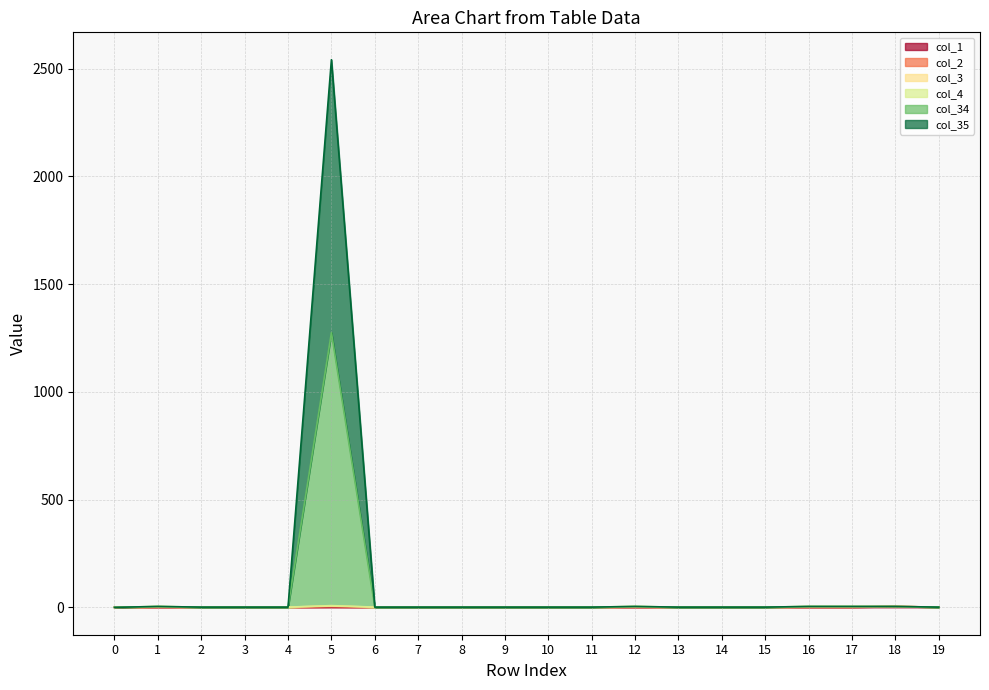

Where is col_1 nearest to the value 2?

5